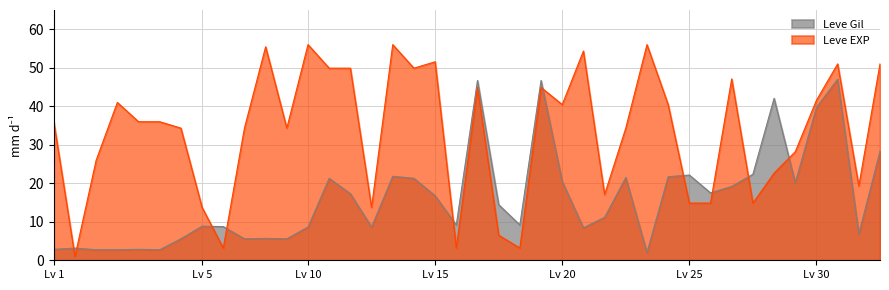

Which label corresponds to the smallest value in the chart?

1